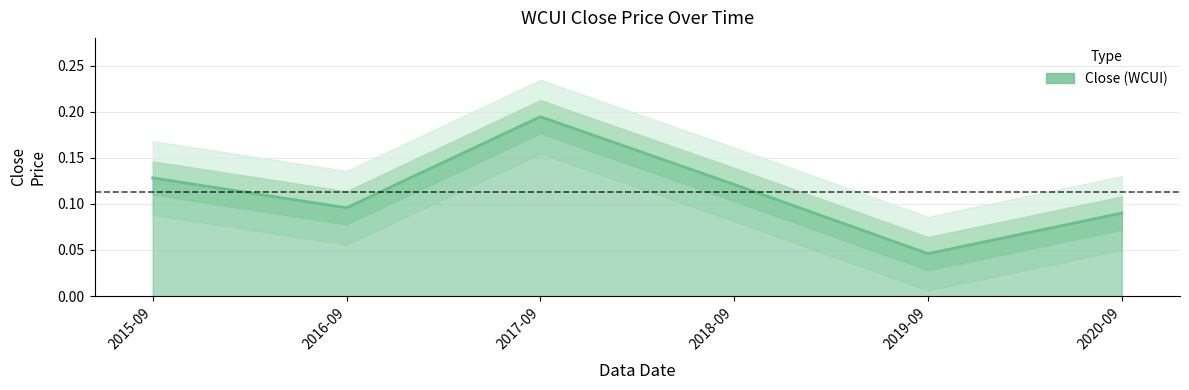

Reading left to right, transcribe all the data shown in this chart.

0.1	0.1	0.2	0.1	0.0	0.1